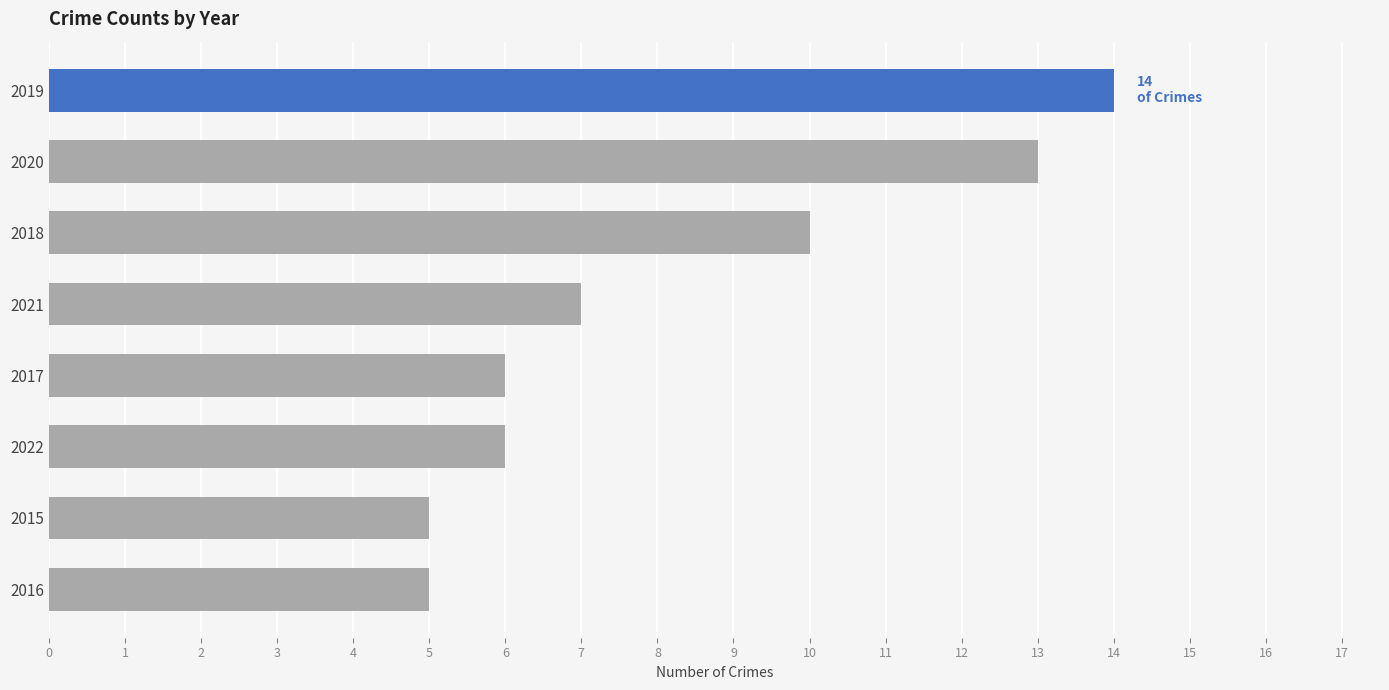

What is the average value?

8